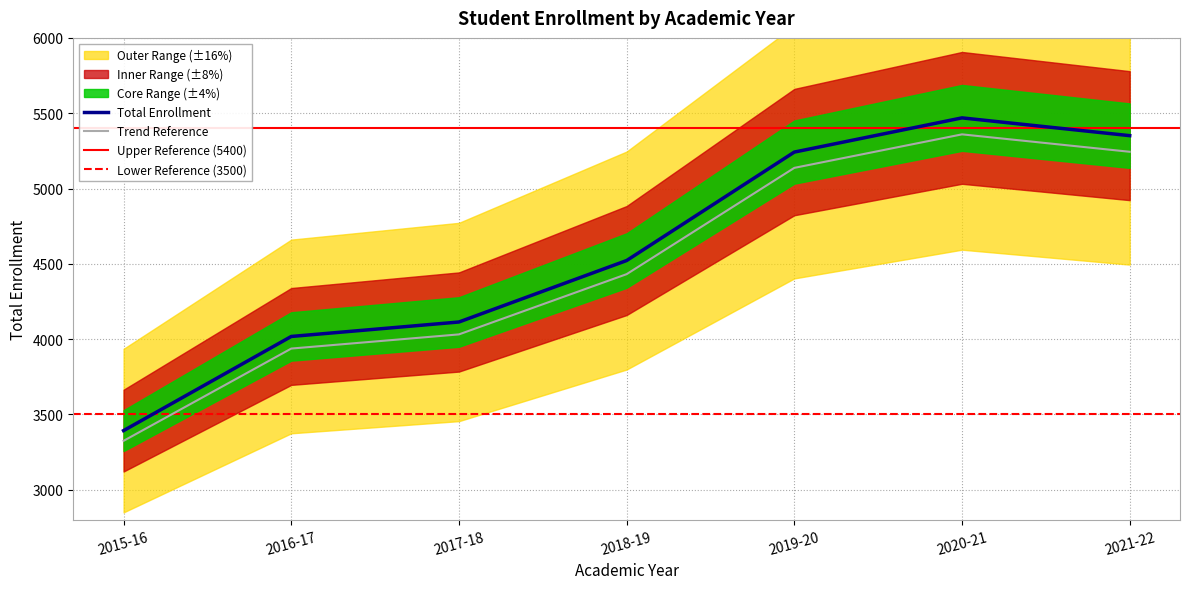

What is the value of the 5th point from the left?

5242